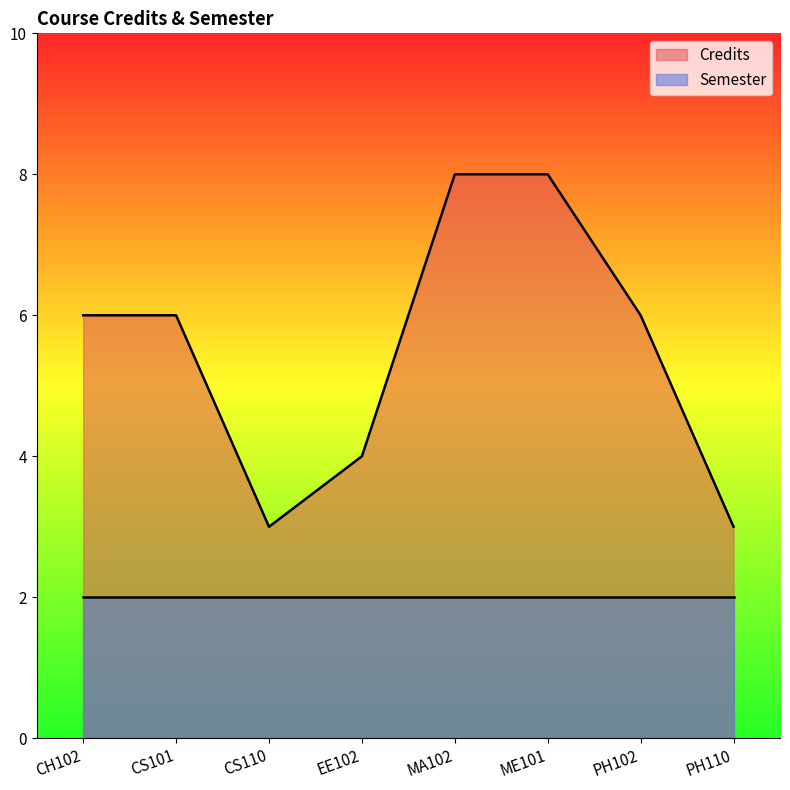

Reading left to right, what are all the values shown in this chart?

6	6	3	4	8	8	6	3